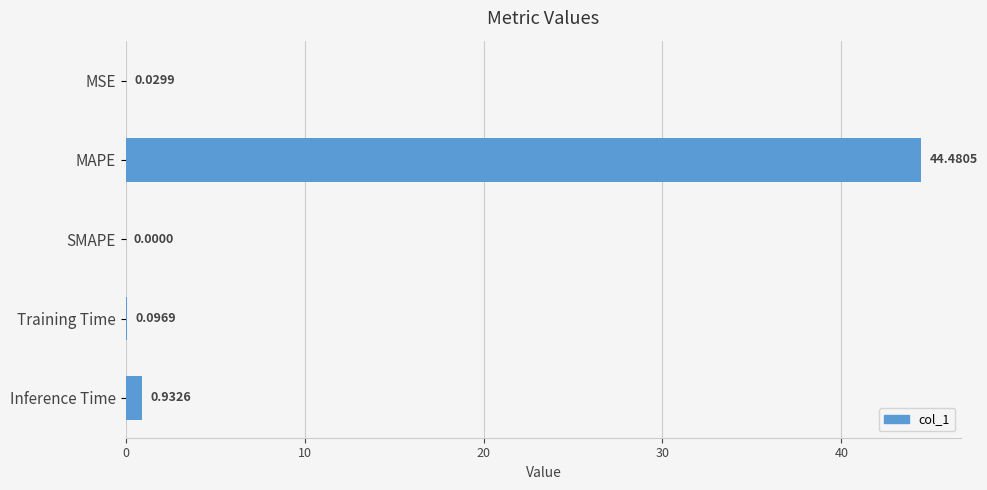

At which category does the chart reach its peak across all series?

MAPE